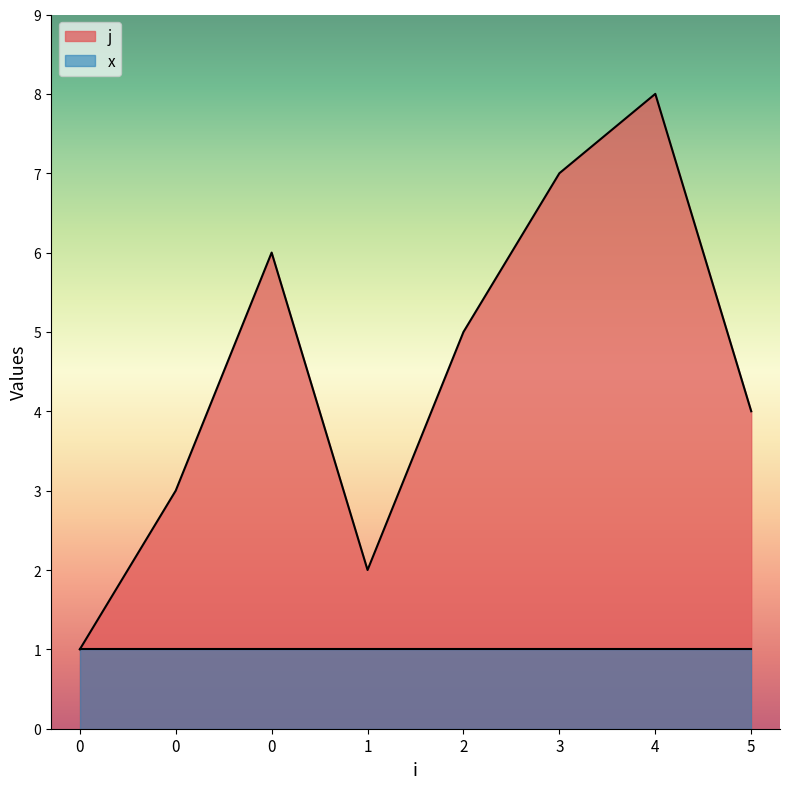

Rank the categories by value from highest to lowest.

4, 3, 0, 2, 5, 0, 1, 0